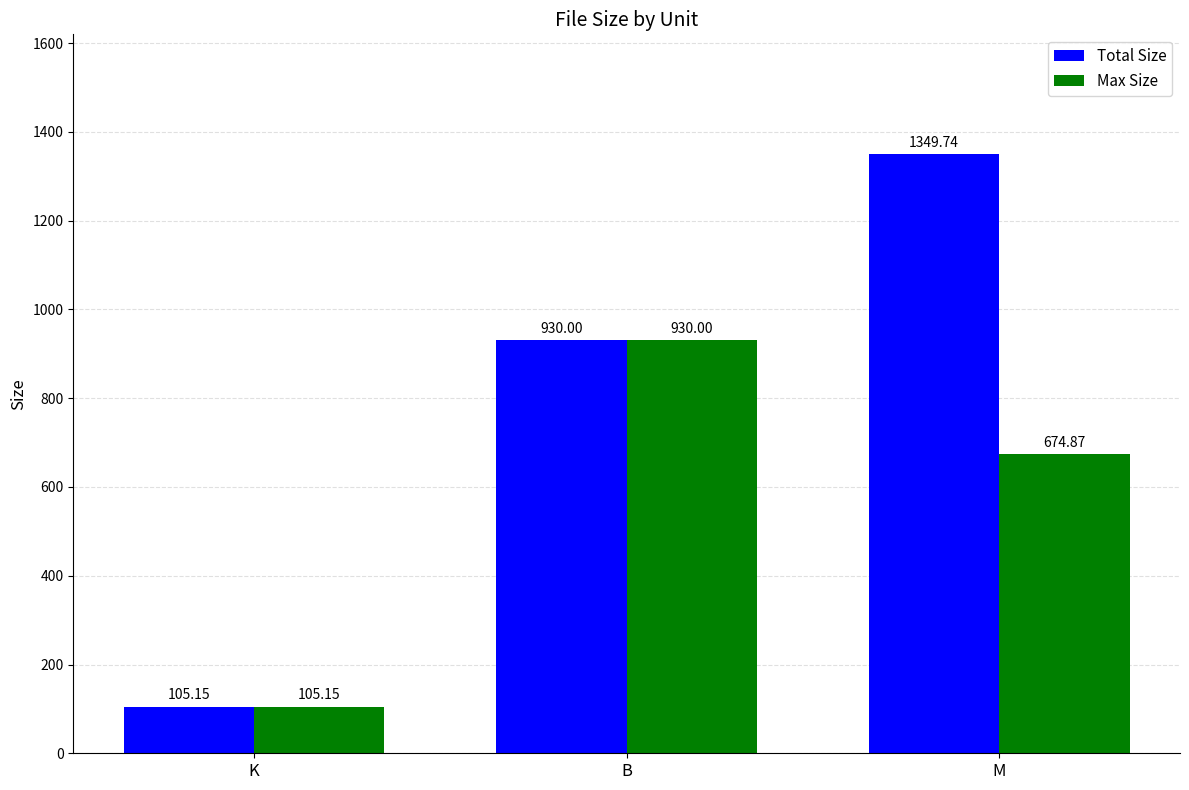

At how many categories does at least one series exceed 647?

2